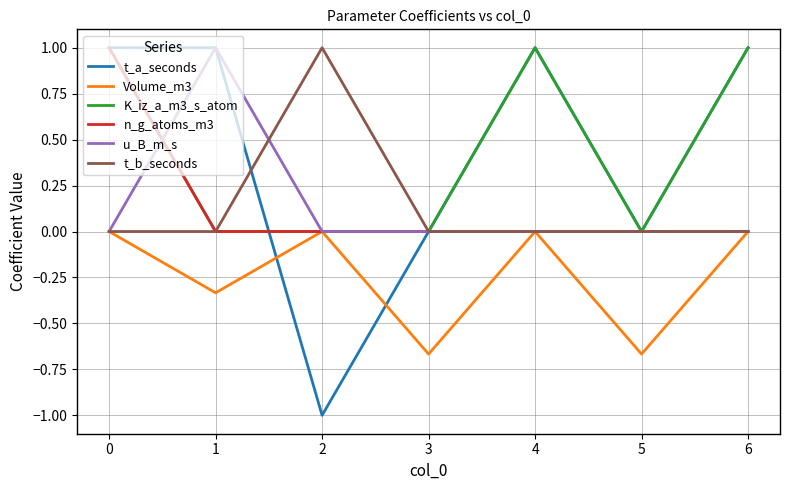

What are all the series names shown in the legend?

t_a_seconds, Volume_m3, K_iz_a_m3_s_atom, n_g_atoms_m3, u_B_m_s, t_b_seconds